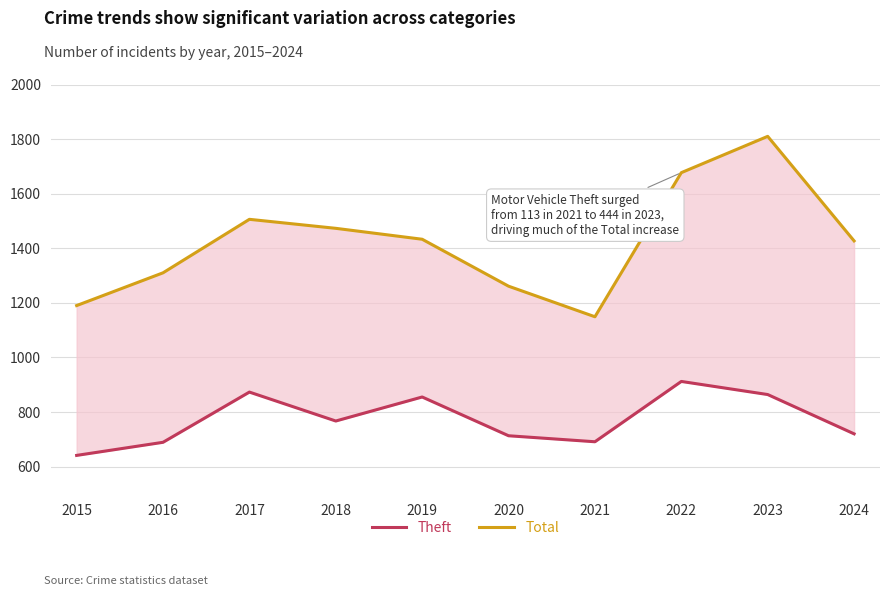

How many values in the Theft series are below 767?

5